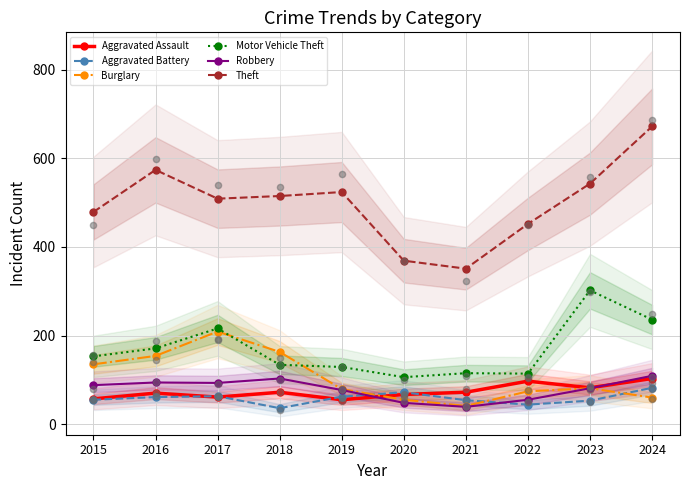

Which series contains the lowest Y value?

Aggravated Battery